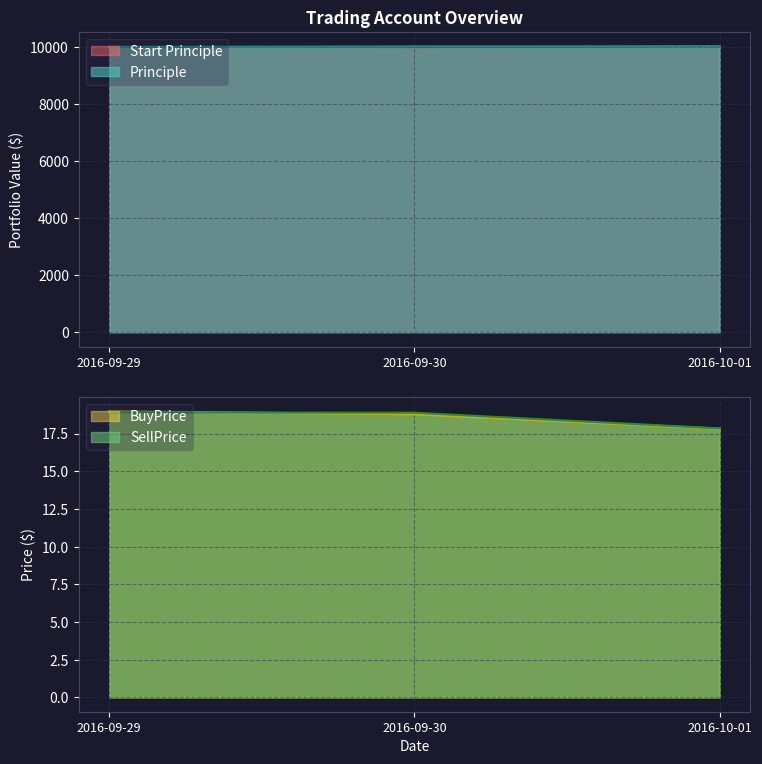

Reading left to right, list all the values displayed in this chart.

Principle: 9981.5	10008.0	10013.5
Start Principle: 10000.0	9981.5	10008.0
BuyPrice: 19.0	18.8	17.8
SellPrice: 18.9	18.9	17.8